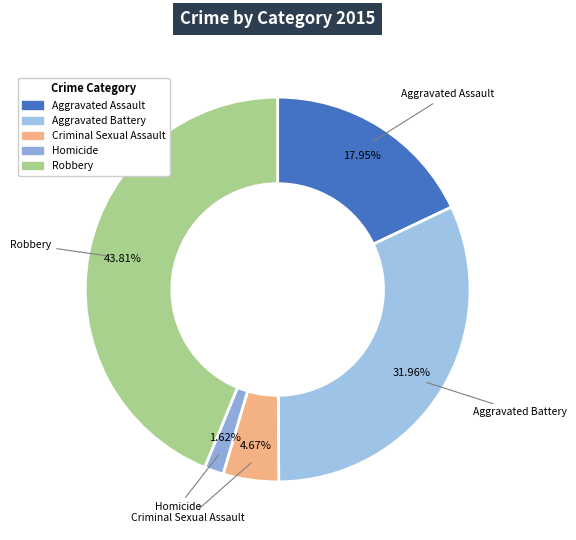

Between Aggravated Assault and Aggravated Battery, which is larger?

Aggravated Battery